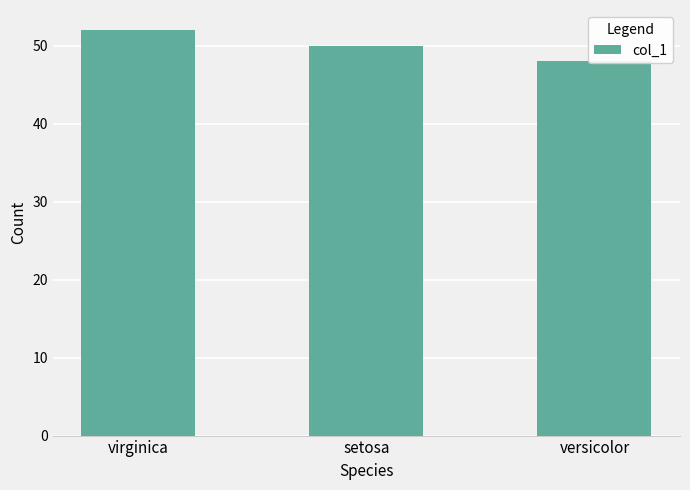

At which label does the data first exceed 50?

virginica